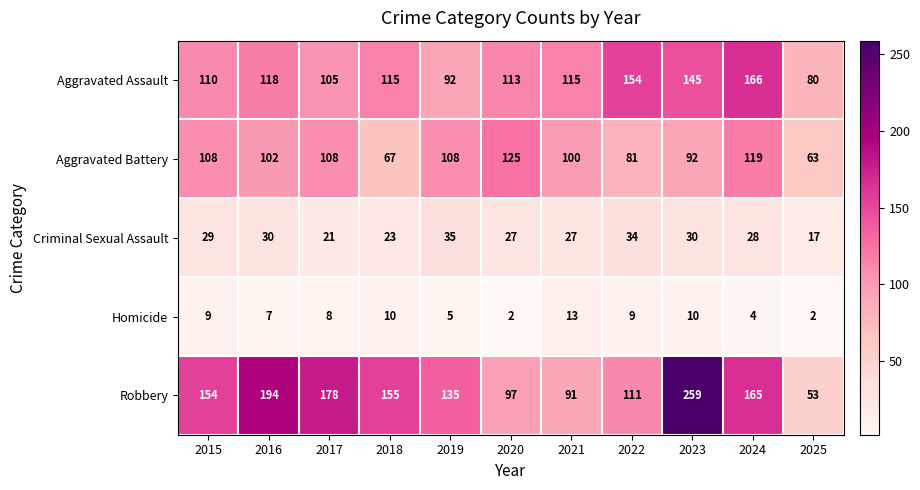

The Homicide series shows 8 at 2017. True or false?

True